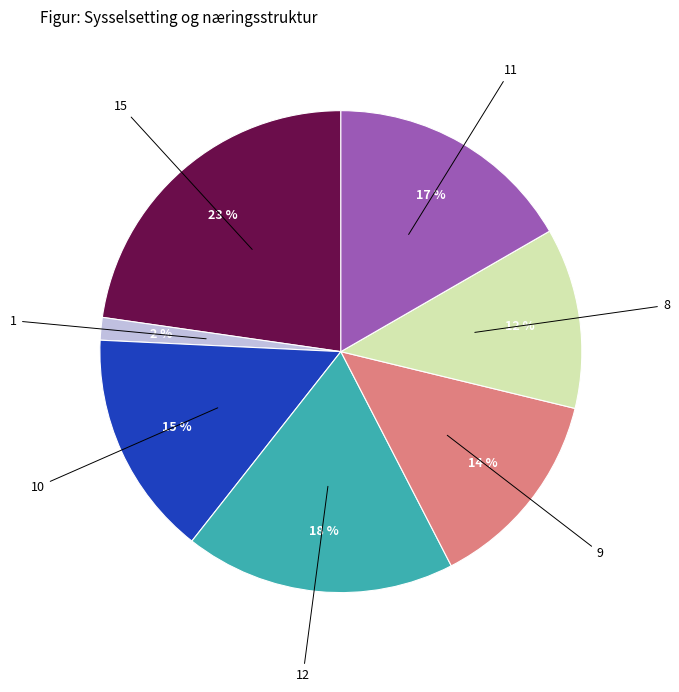

Which slice is the largest?

15